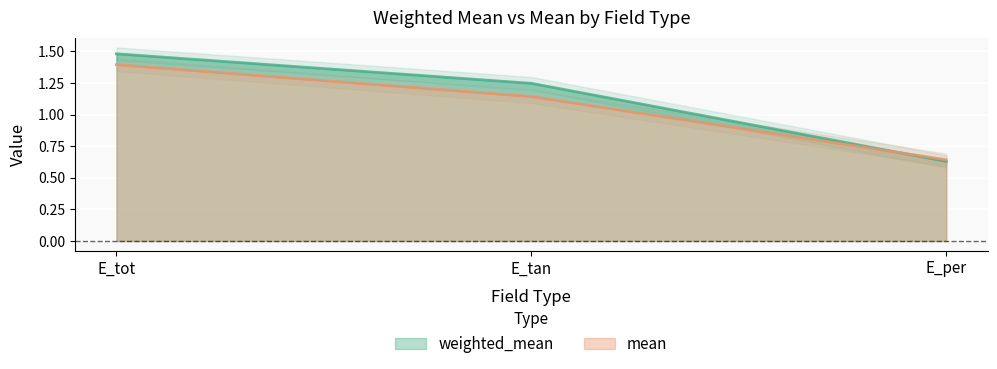

List the series in order of their peak value, lowest first.

mean, weighted_mean